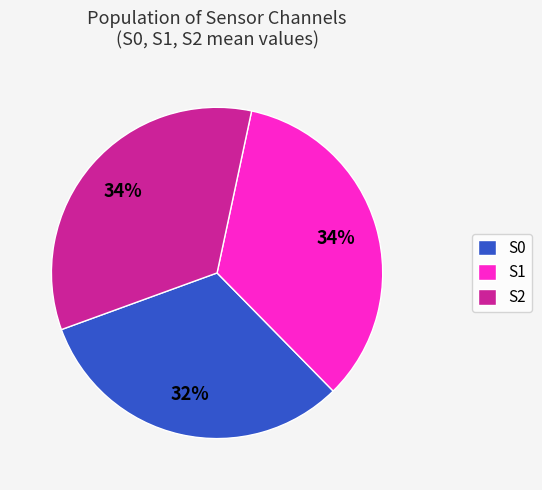

How many slices are in this pie chart?

3